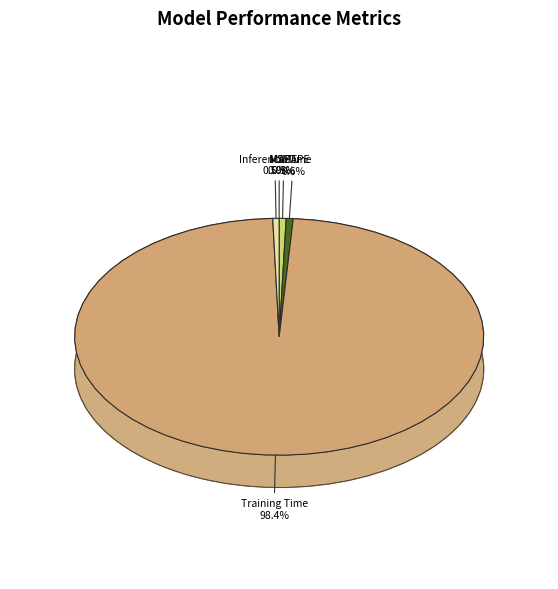

The Inference Time slice represents 1% of the pie. True or false?

True